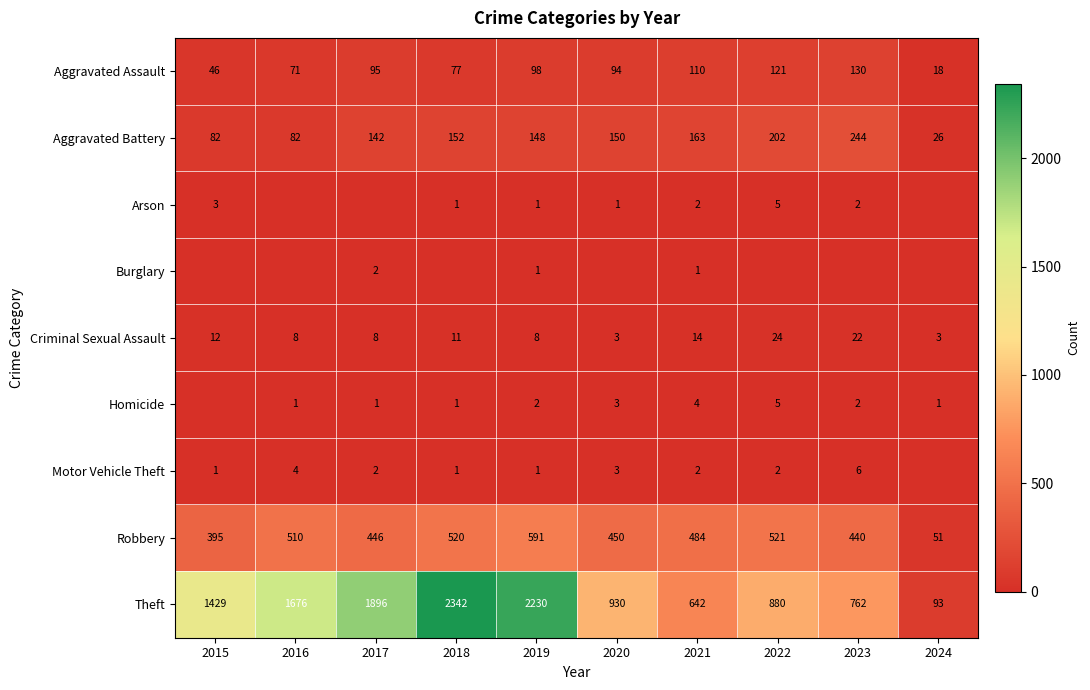

Is the value of Burglary at 2019 greater than the value of Aggravated Assault at 2023?

No